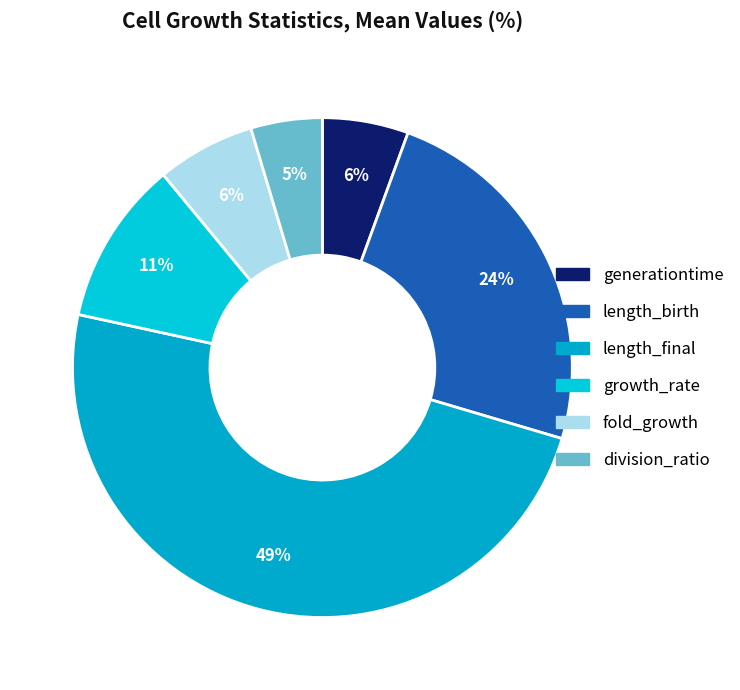

Rank the categories by value from lowest to highest.

division_ratio, generationtime, fold_growth, growth_rate, length_birth, length_final